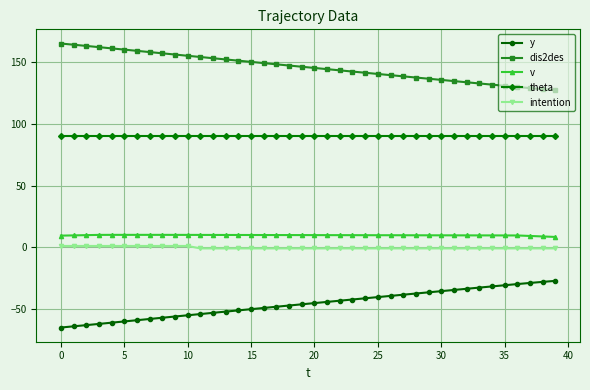

Which series has the largest total across all categories?

dis2des